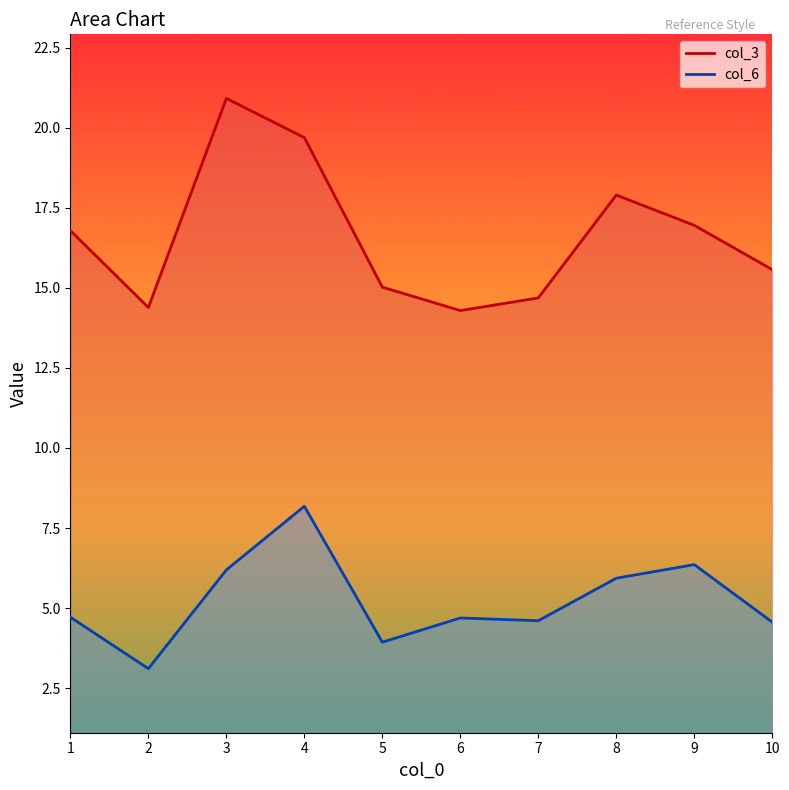

True or false: col_6 and col_3 intersect in this chart.

False